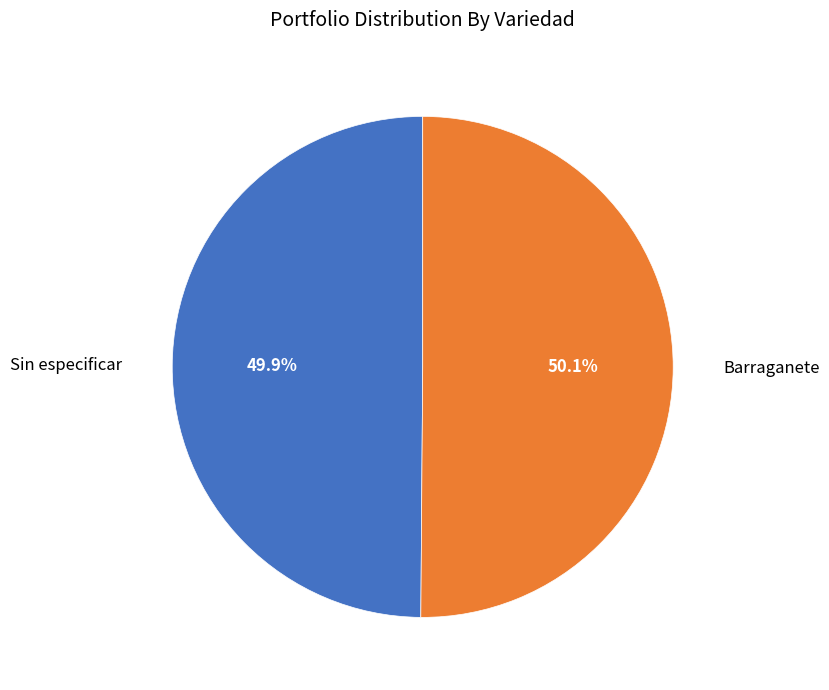

Is there a majority slice in this chart?

Yes